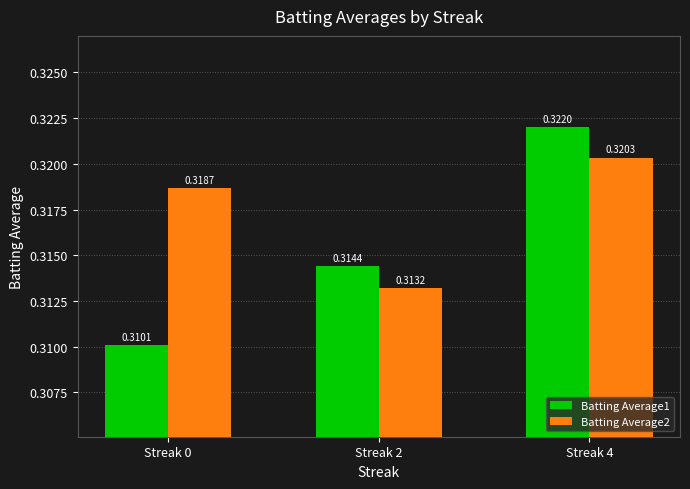

True or false: Batting Average2 has a value of 0.1 at Streak 0.

False